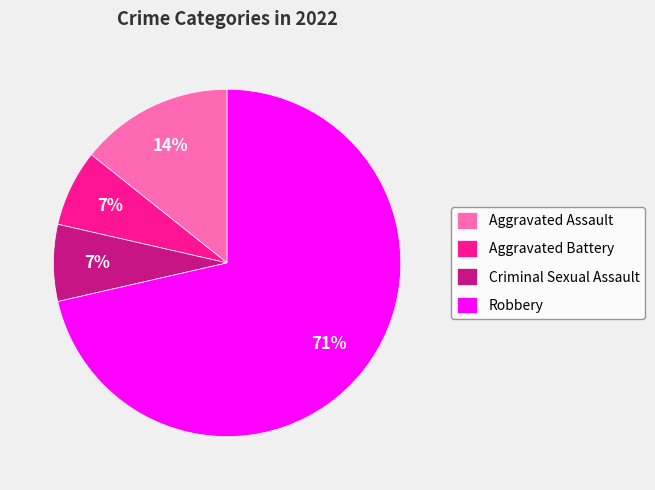

Does Robbery represent more than half of the total?

Yes